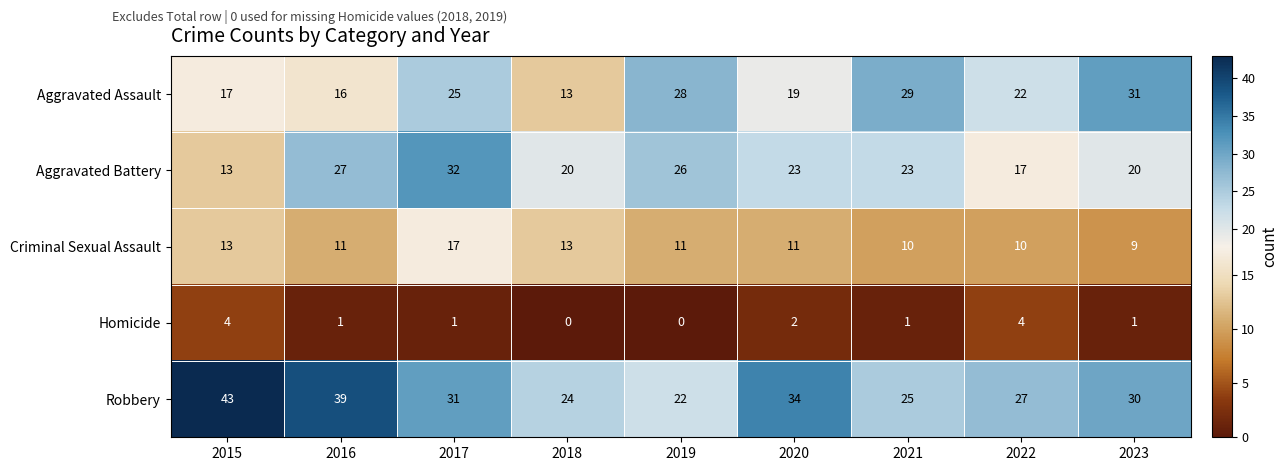

Which series changed the most between 2016 and 2020?

Robbery